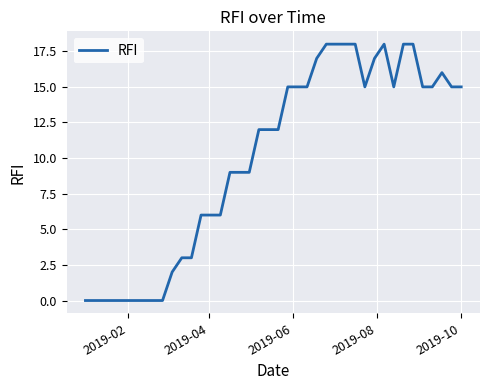

What is the difference between the maximum and second lowest values?

18